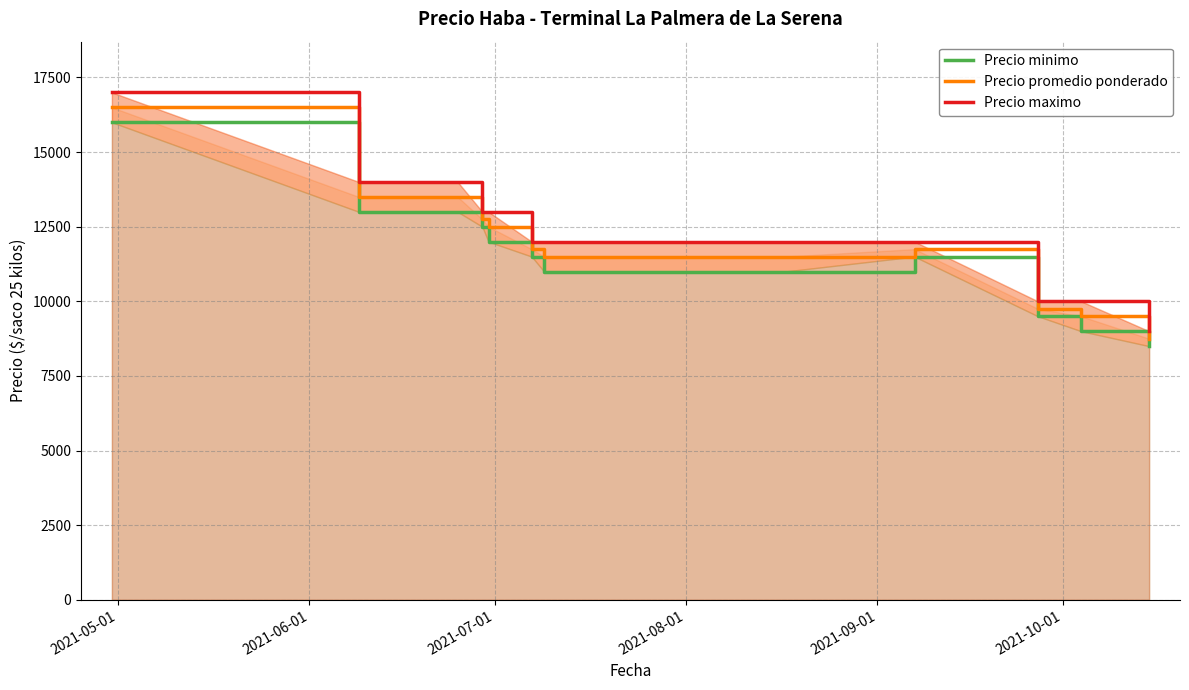

What is the lowest value of the Precio promedio ponderado series?

8750